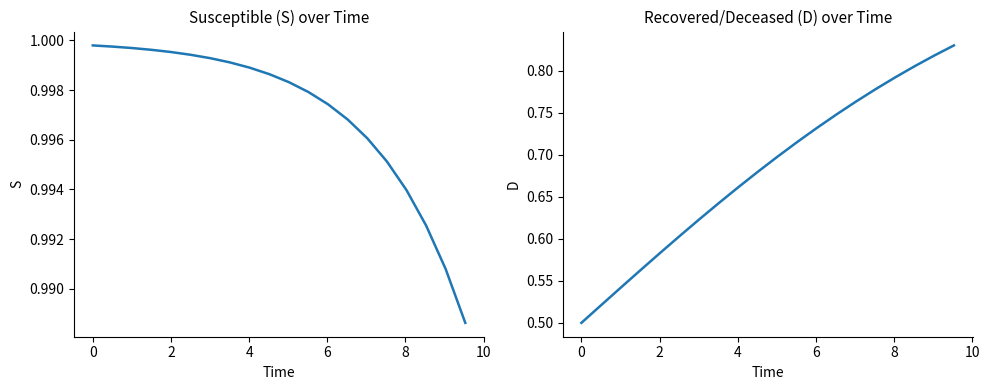

What are all the series names shown in the legend?

S, D